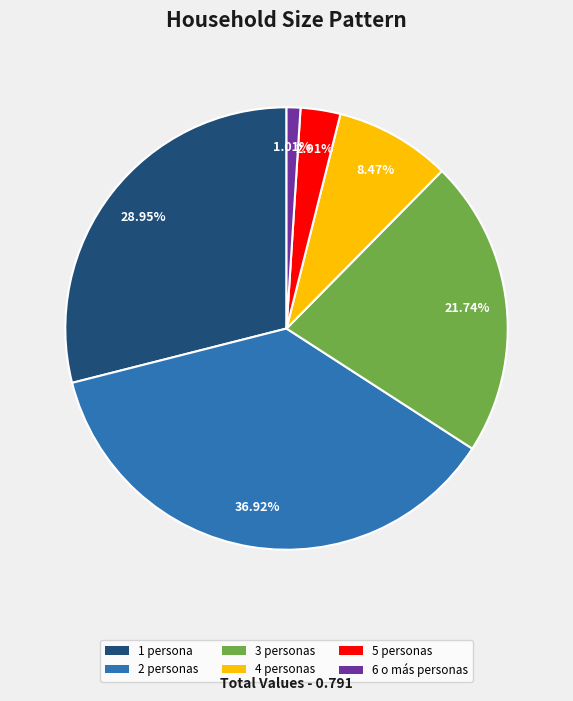

Do 1 persona and 3 personas together represent more than half of the pie?

Yes